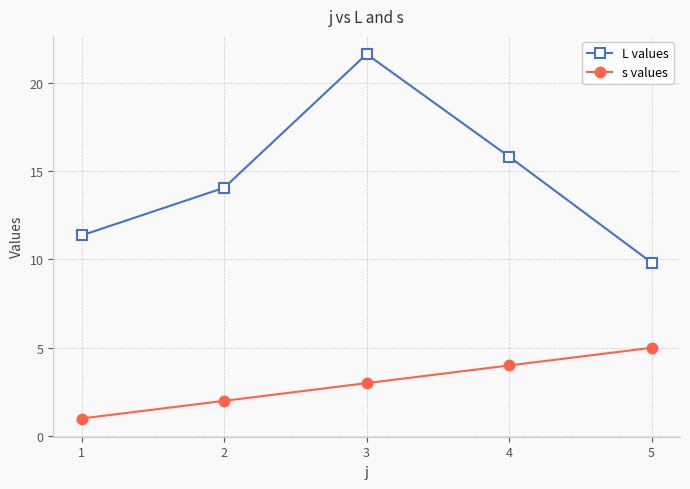

How many values in the L values series exceed 14?

3